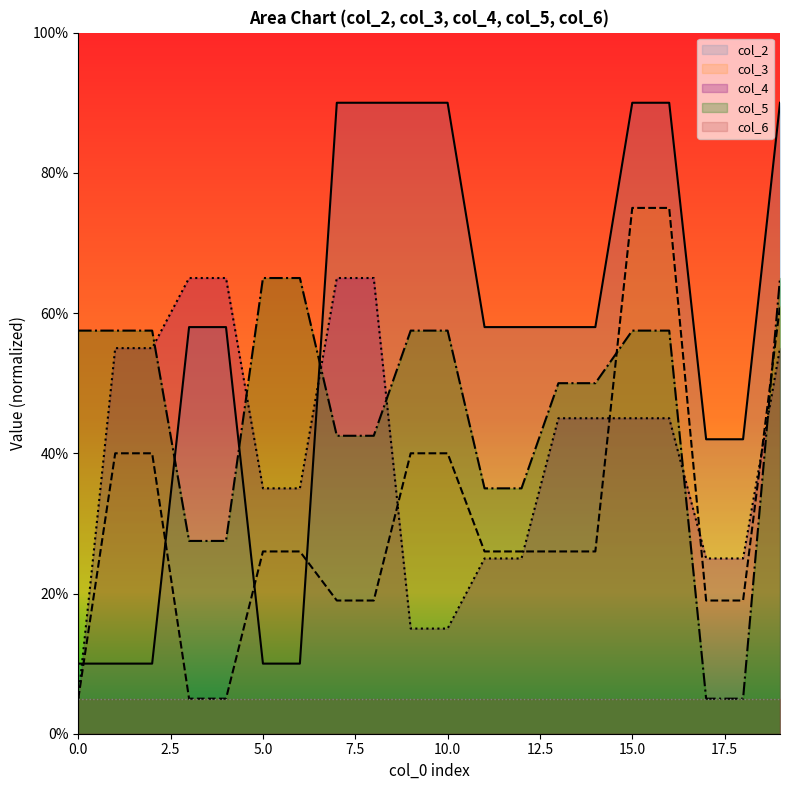

At which category is the sum across all series the highest?

19